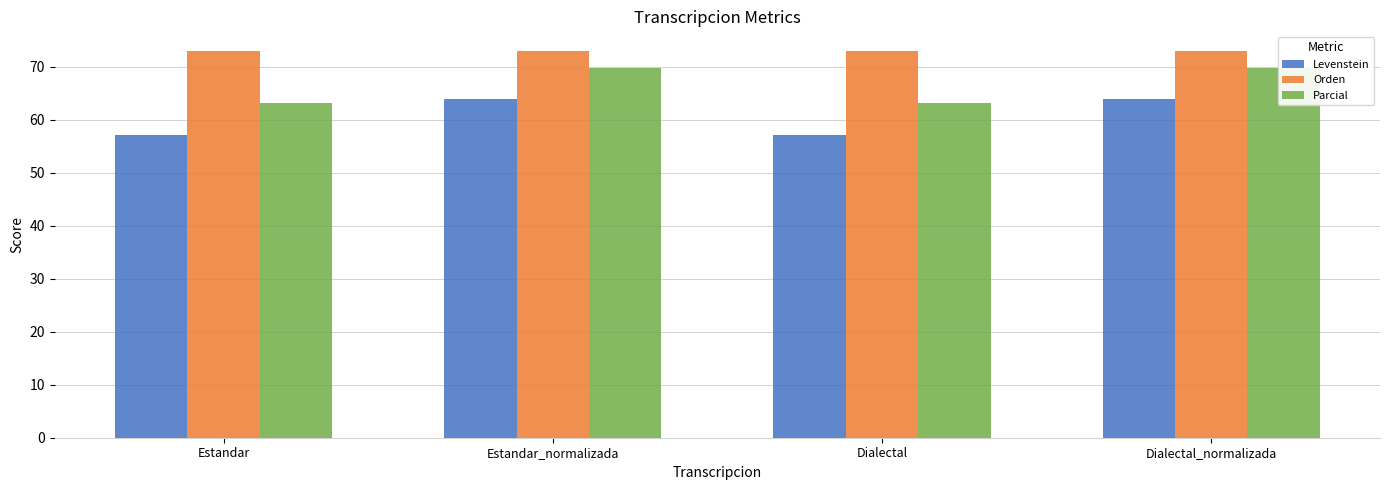

Reading left to right, extract all data points from this chart.

Levenstein: Estandar=57.1	Estandar_normalizada=63.8	Dialectal=57.1	Dialectal_normalizada=63.8
Orden: Estandar=73.0	Estandar_normalizada=73.0	Dialectal=73.0	Dialectal_normalizada=73.0
Parcial: Estandar=63.2	Estandar_normalizada=69.8	Dialectal=63.2	Dialectal_normalizada=69.8